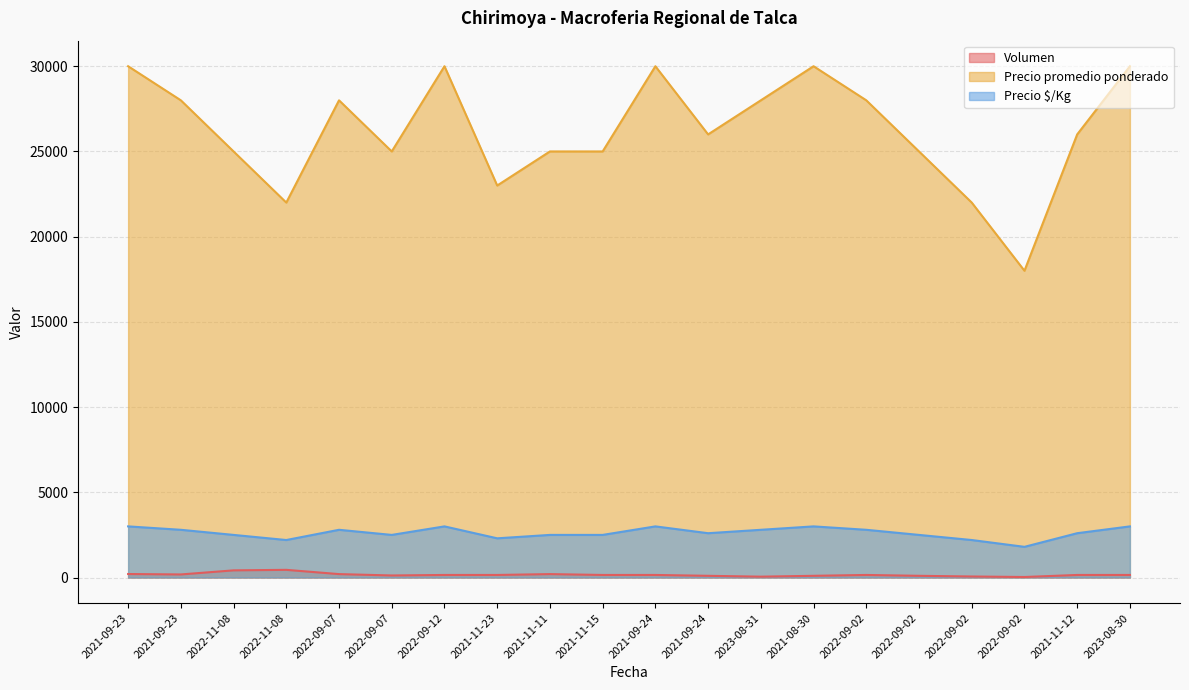

What is the approximate value of Precio $/Kg at 2021-11-11, to the nearest 10?

2500